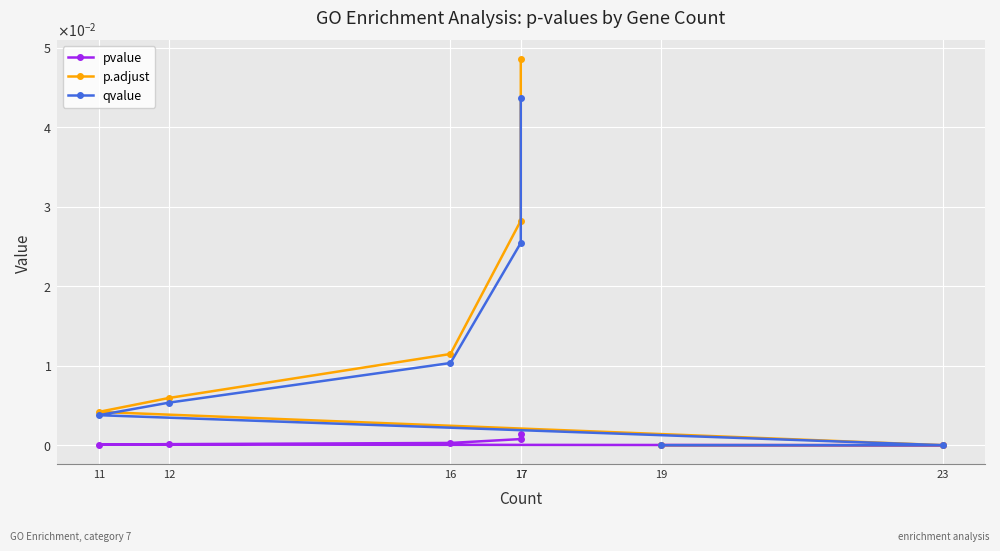

Which series changed the most between 11 and 12?

p.adjust